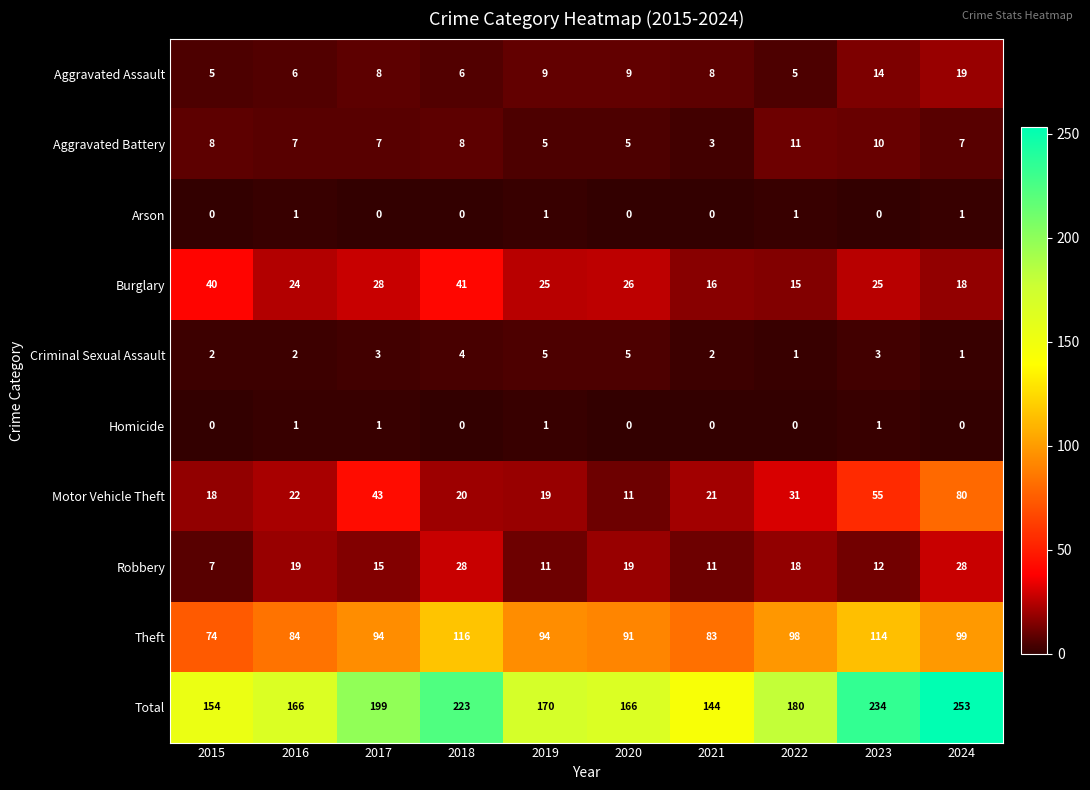

What is the sum of the Aggravated Battery values at 2021 and 2018?

11